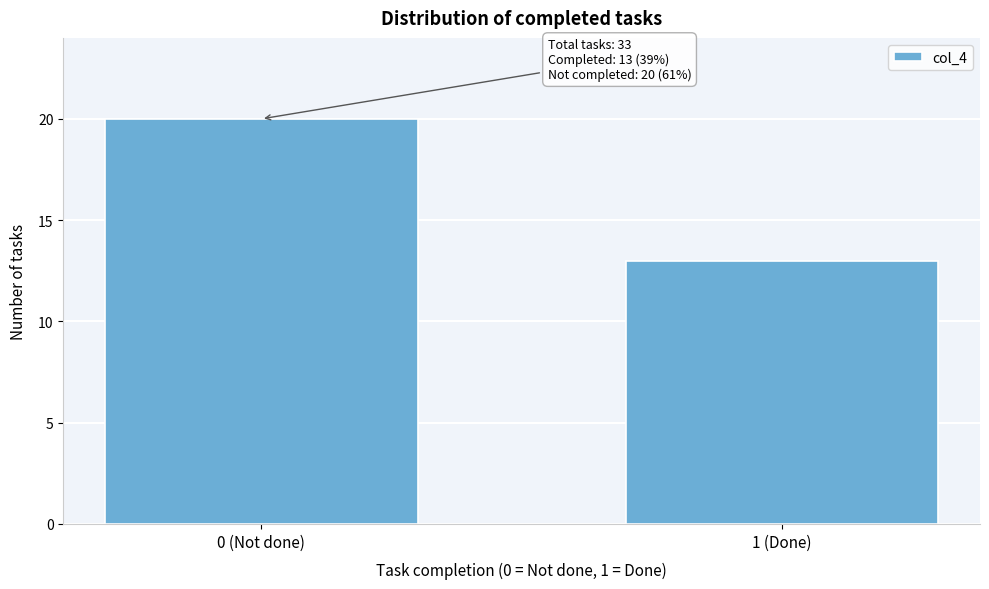

Reading left to right, what are all the values shown in this chart?

20	13